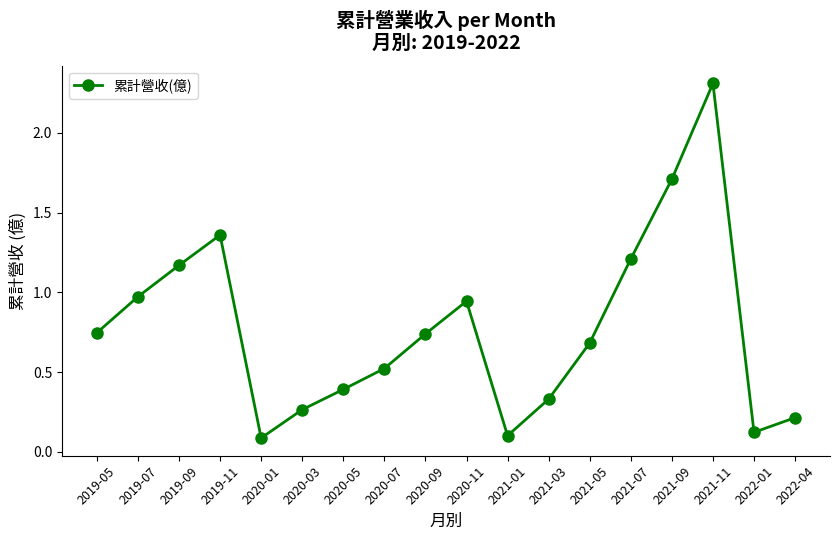

What is the change in value from 2020-07 to 2021-05?

+0.2